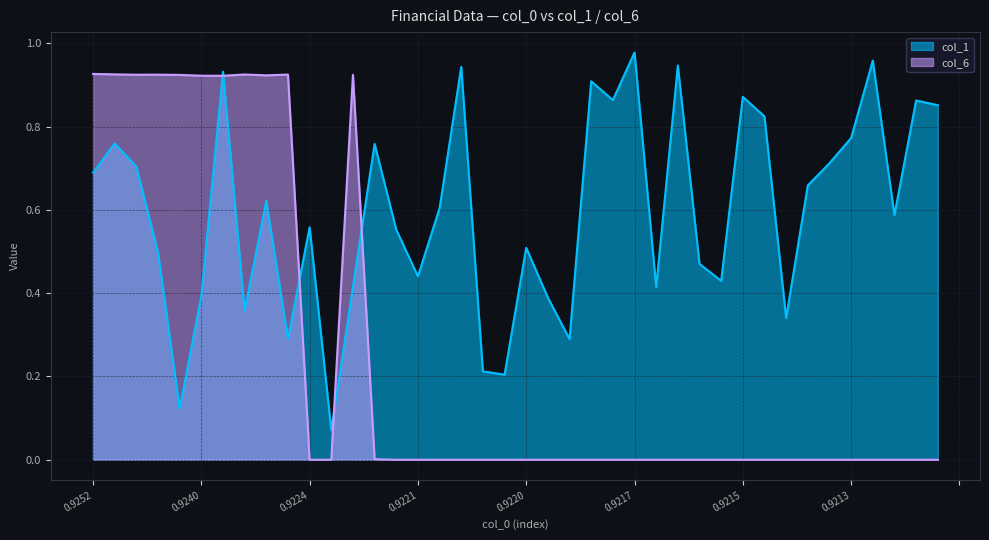

List the series in order of their peak value, highest first.

col_1, col_6